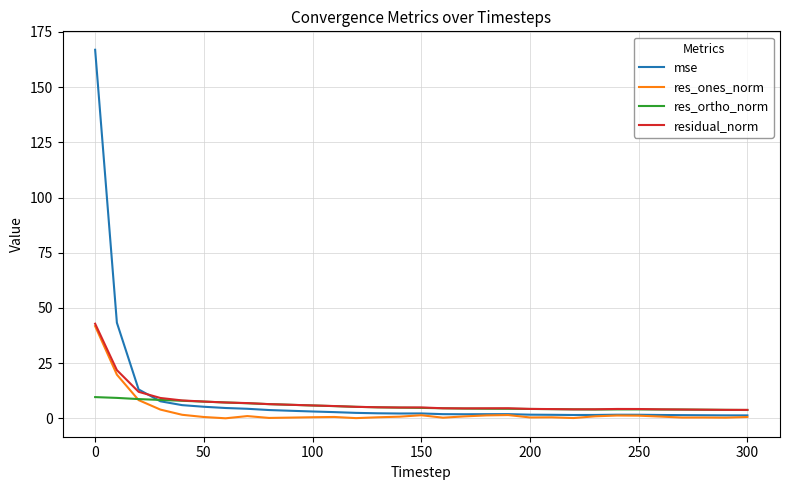

At how many categories does at least one series exceed 30?

2